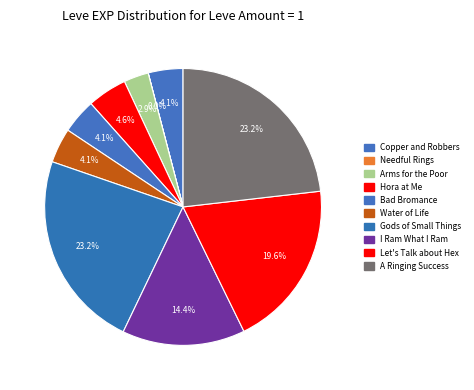

To the nearest percent, what is the combined percentage of Hora at Me and Copper and Robbers?

9%